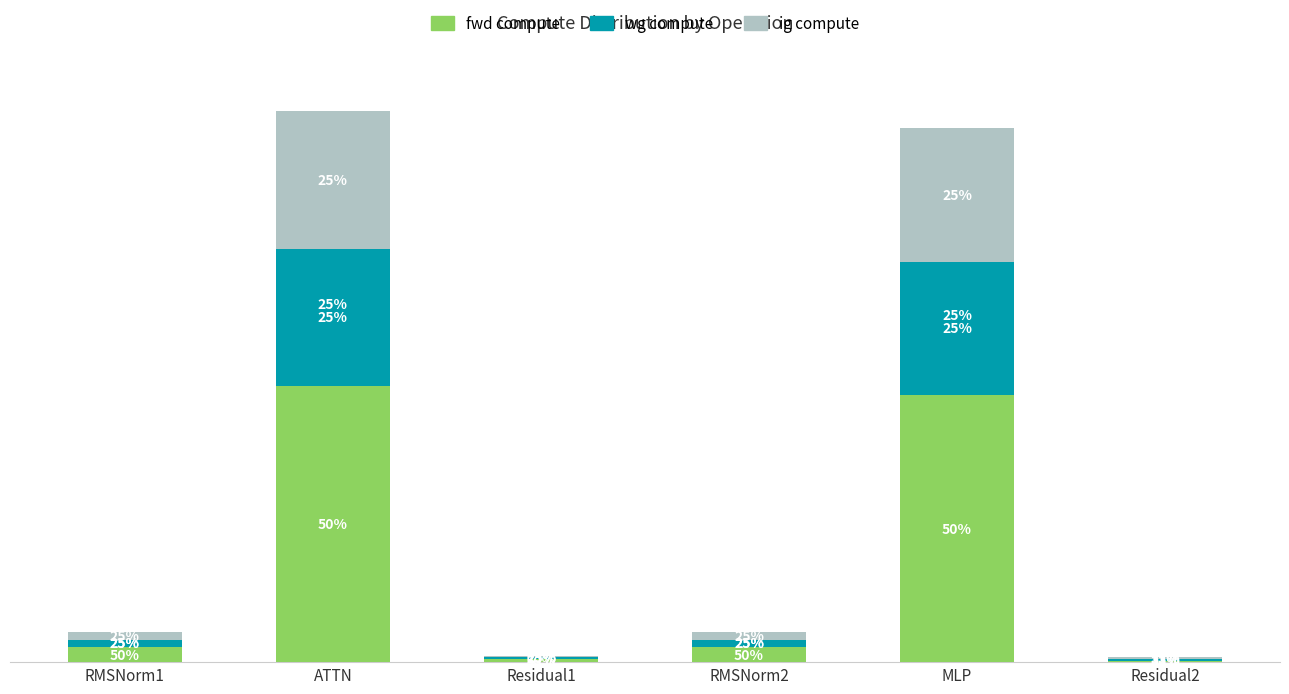

What is the difference between the ig compute values at RMSNorm1 and MLP?

185144.1